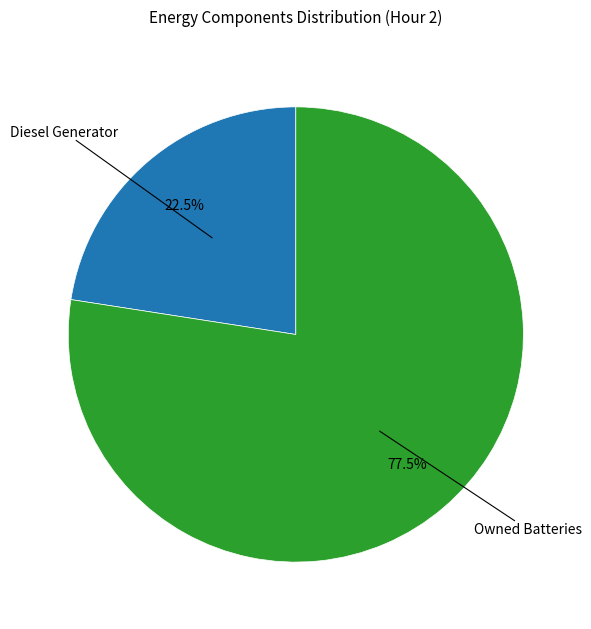

Does any single category account for the majority?

Yes